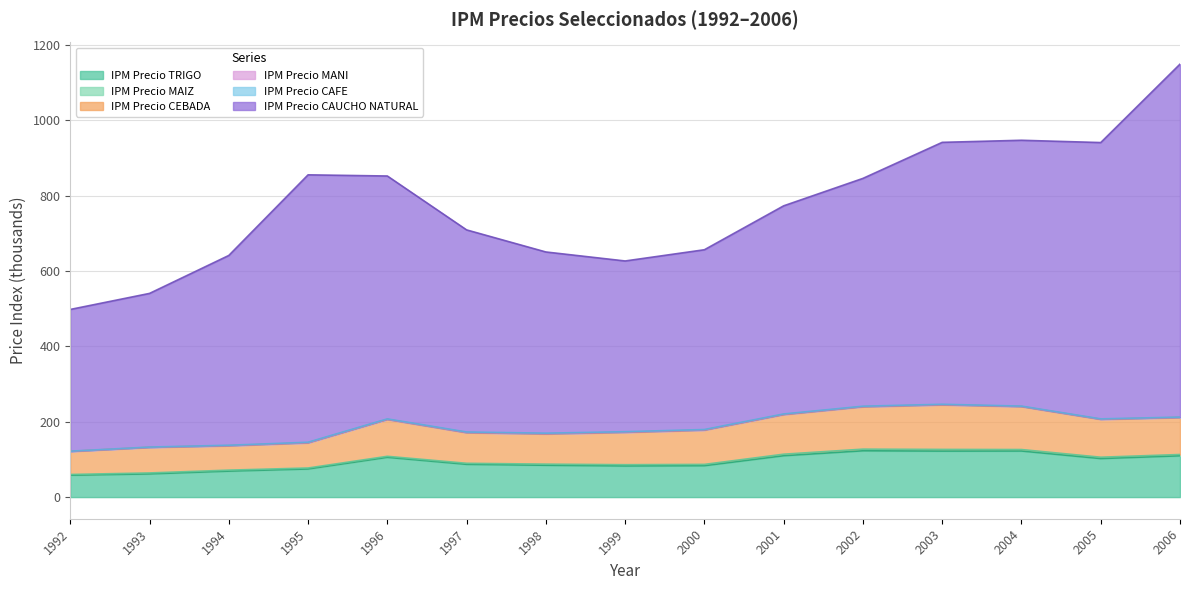

True or false: IPM Precio CEBADA and IPM Precio TRIGO cross at least once.

False